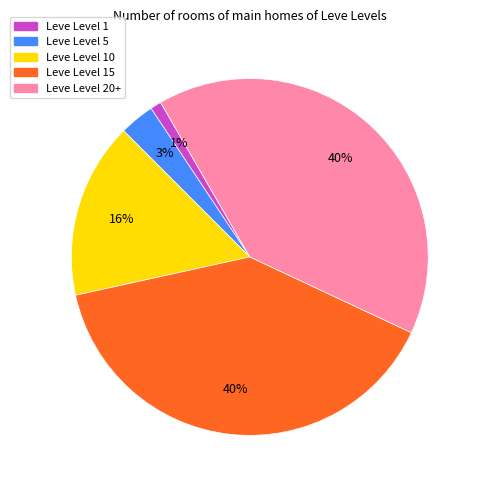

To the nearest percent, what percentage of the pie is Leve Level 15?

40%